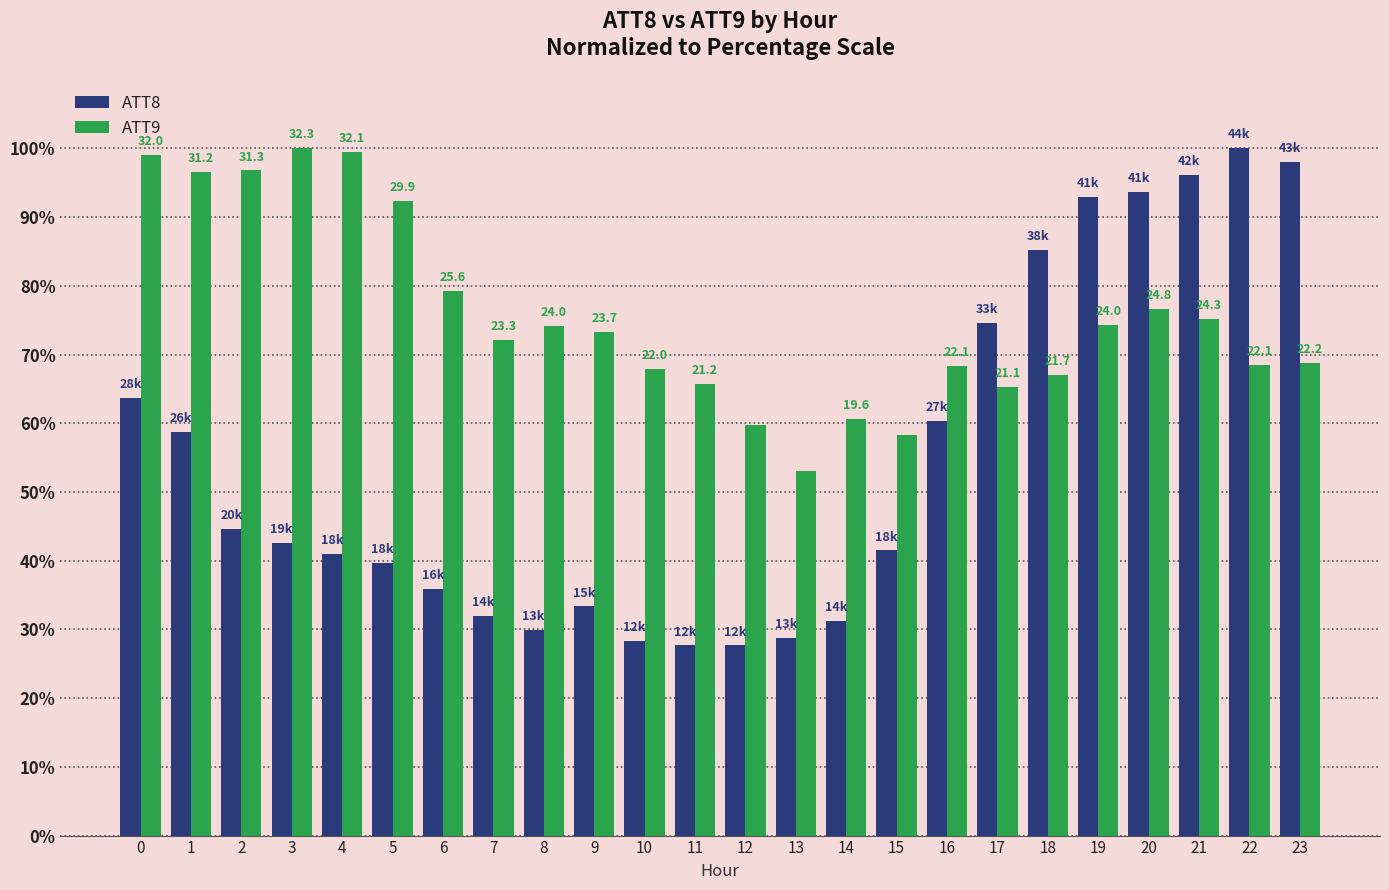

At how many categories does at least one series exceed 42?

24